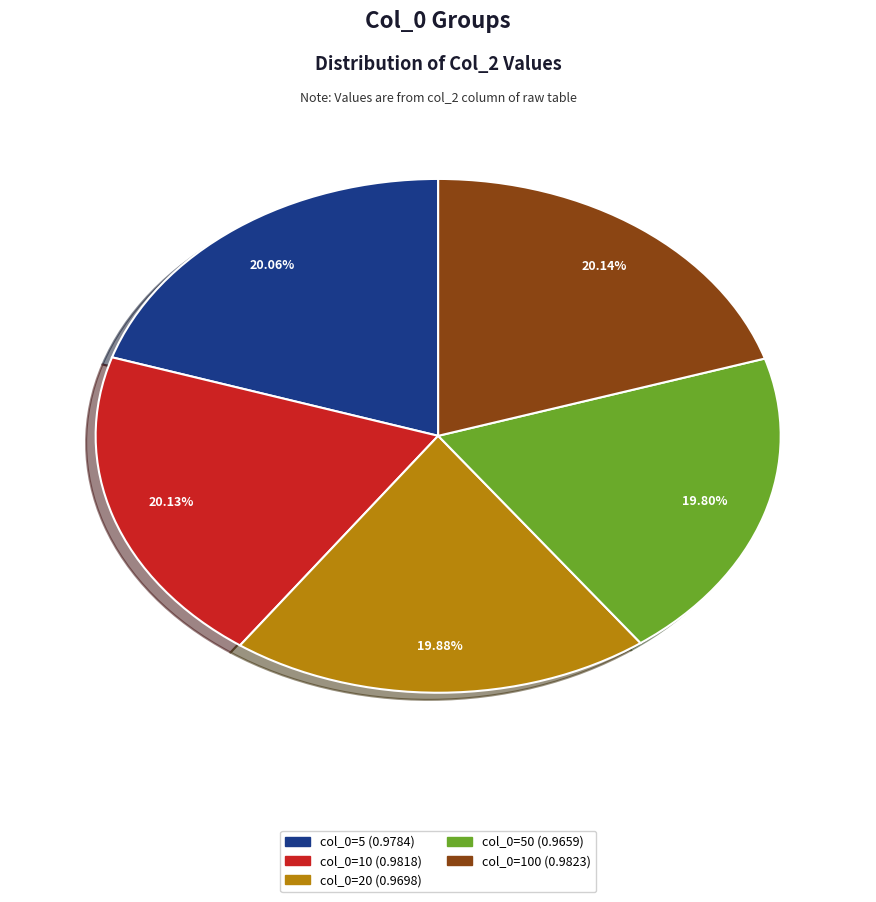

Is there a majority slice in this chart?

No